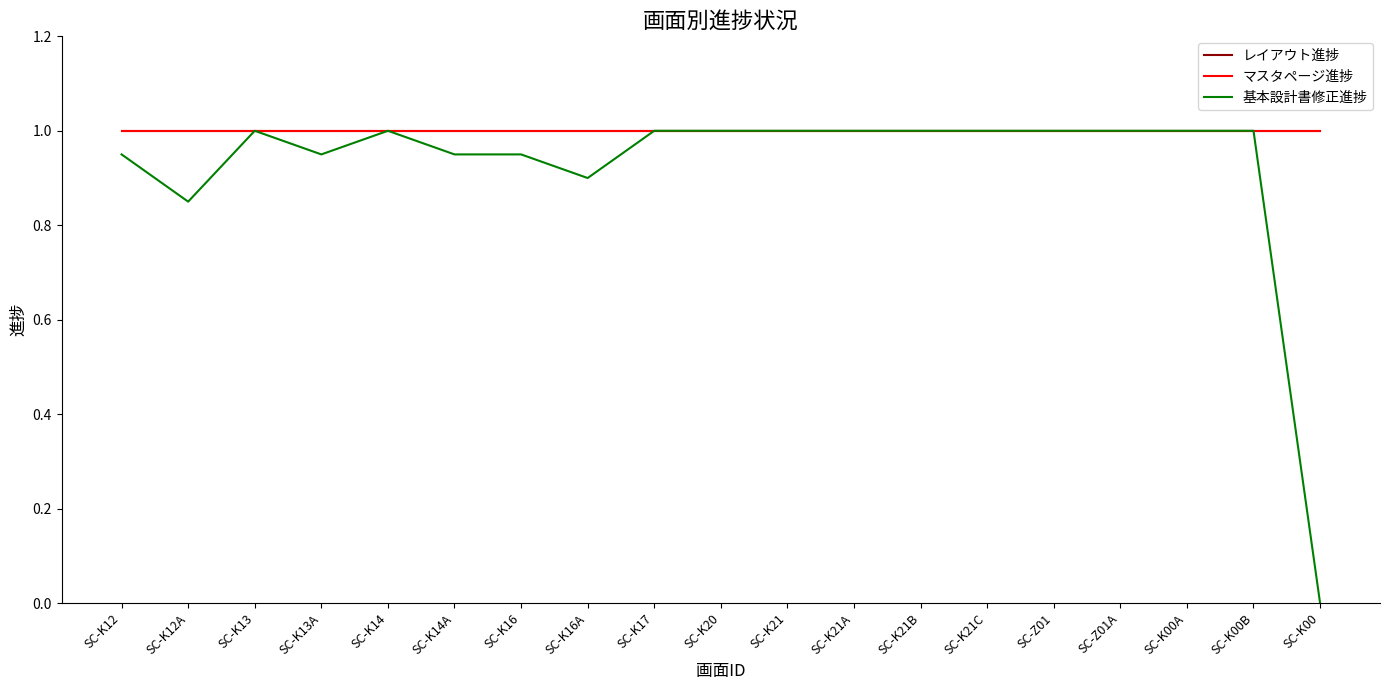

What position from the right is SC-Z01?

5